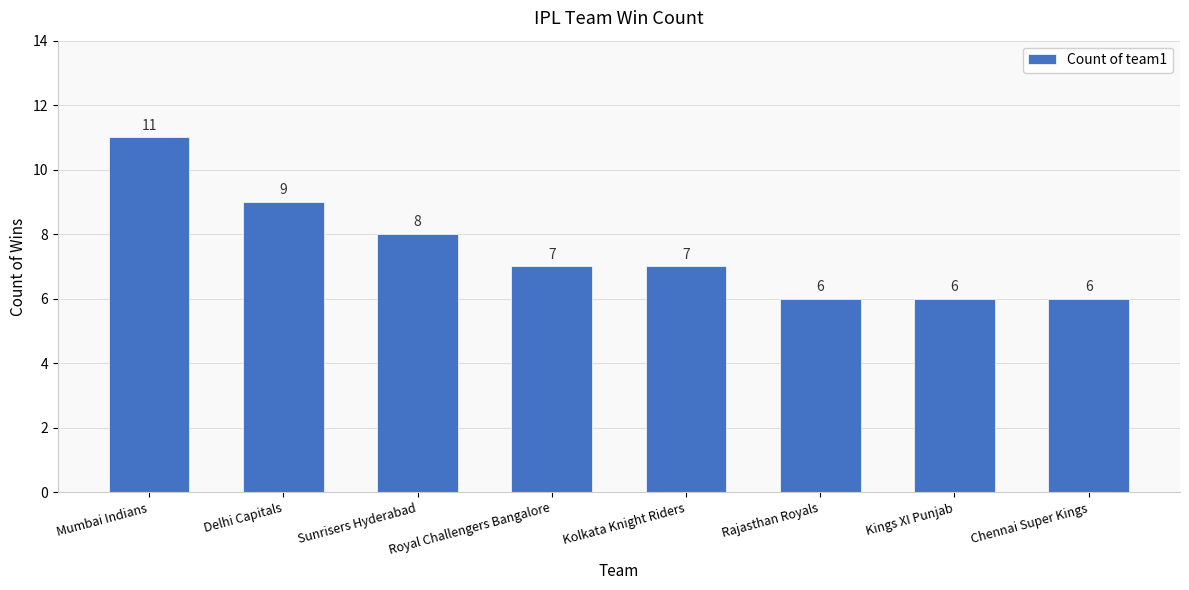

The value at Royal Challengers Bangalore is 10. True or false?

False